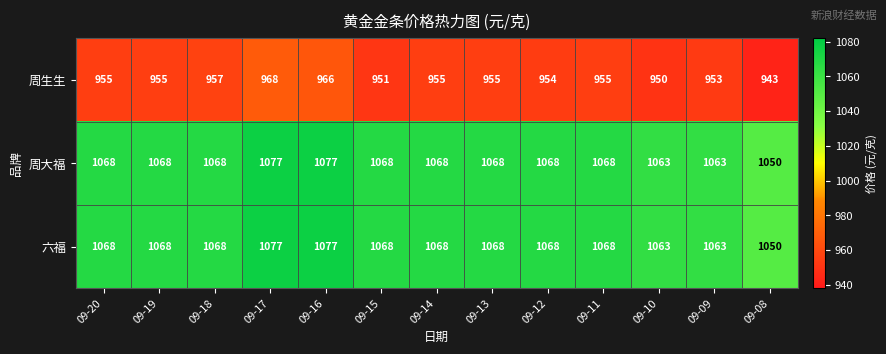

The 周生生 series shows 520 at 09-09. True or false?

False